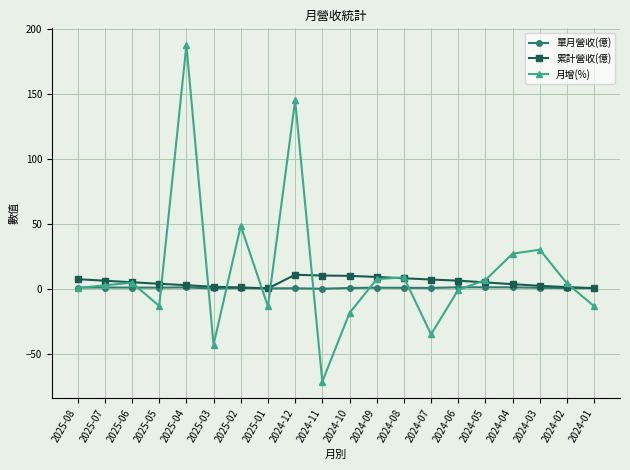

How many interior local peaks does the 月增(%) series have?

6